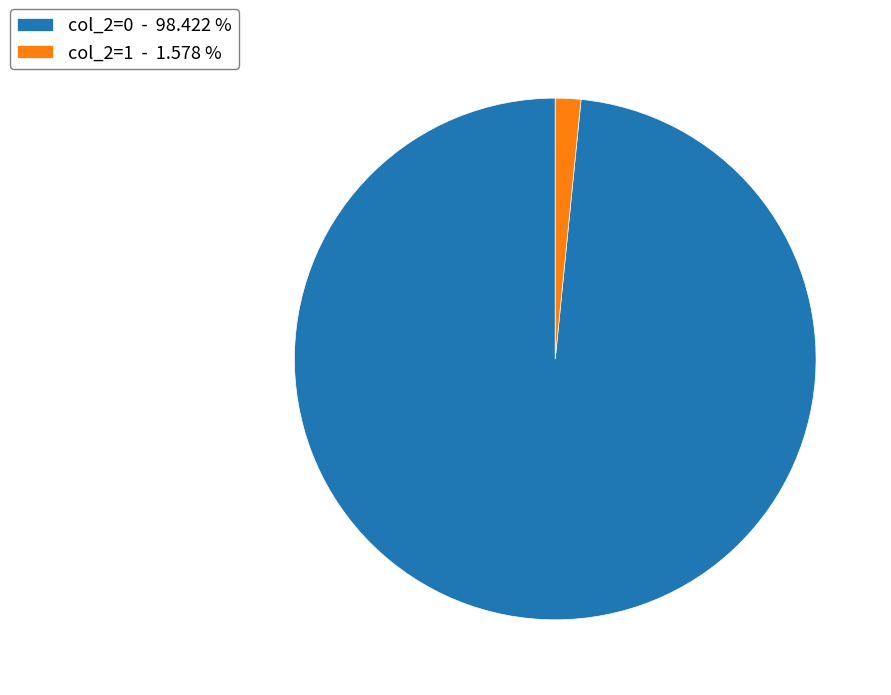

The col_2=0 slice represents 90% of the pie. True or false?

False